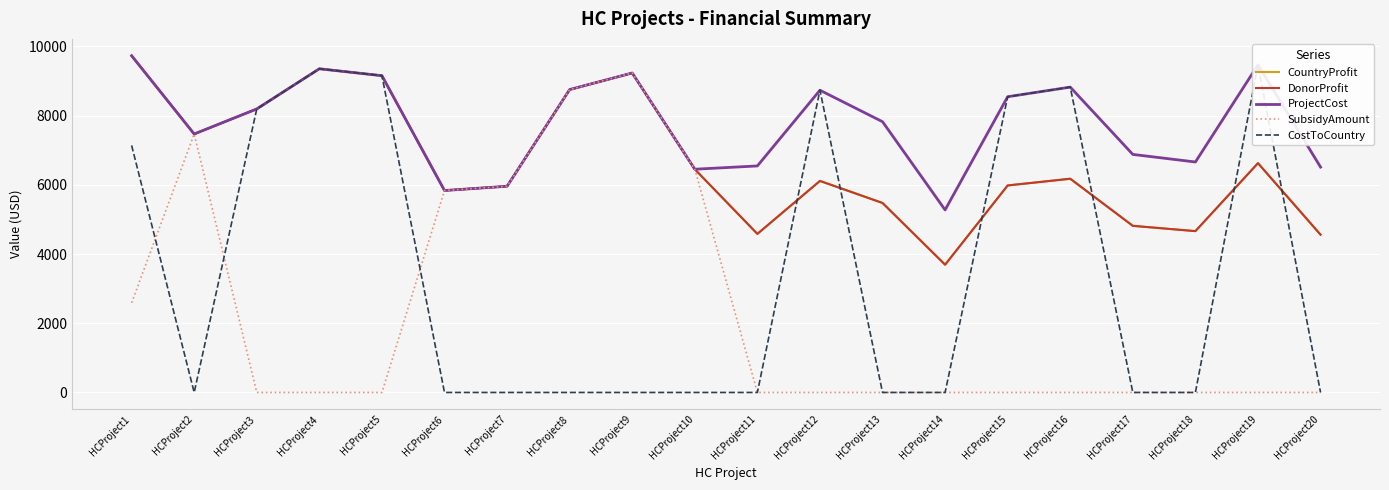

What is the difference between the maximum and minimum values in the ProjectCost series?

4456